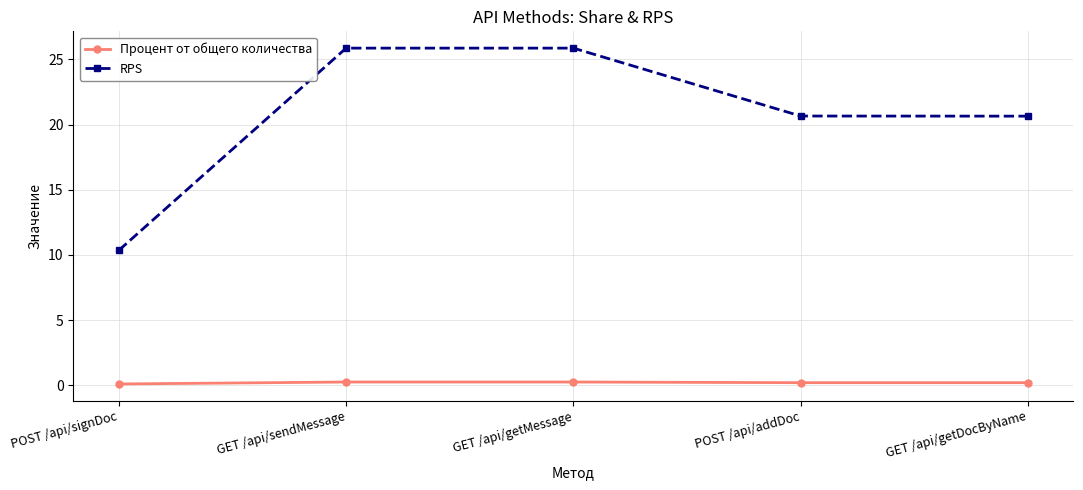

What is the difference between the second highest and second lowest values in the RPS series?

5.2